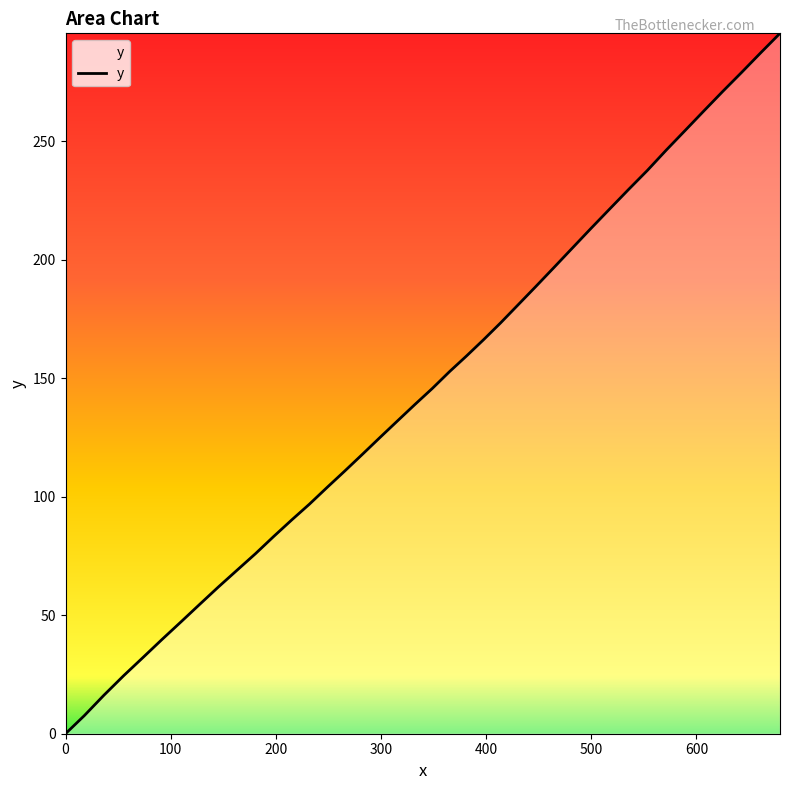

What is the maximum value shown in the chart?

295.6